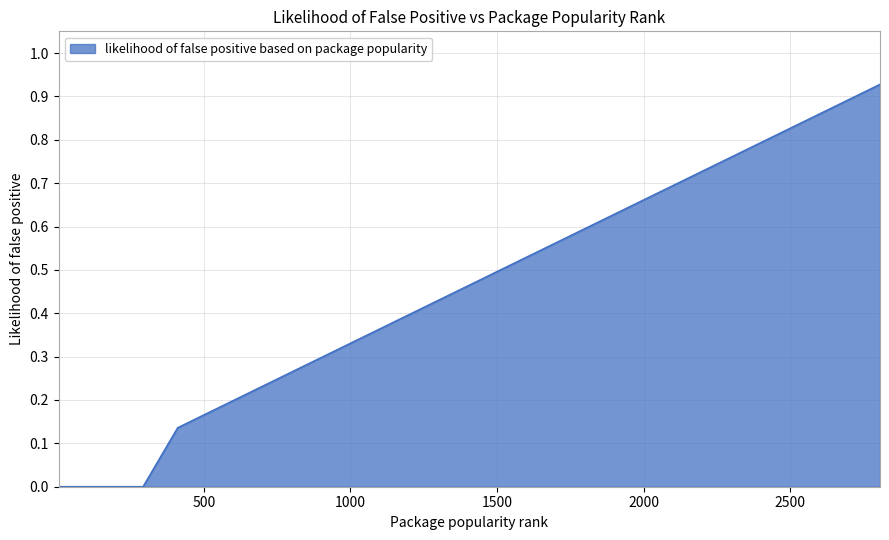

How many lines are shown in the chart?

1